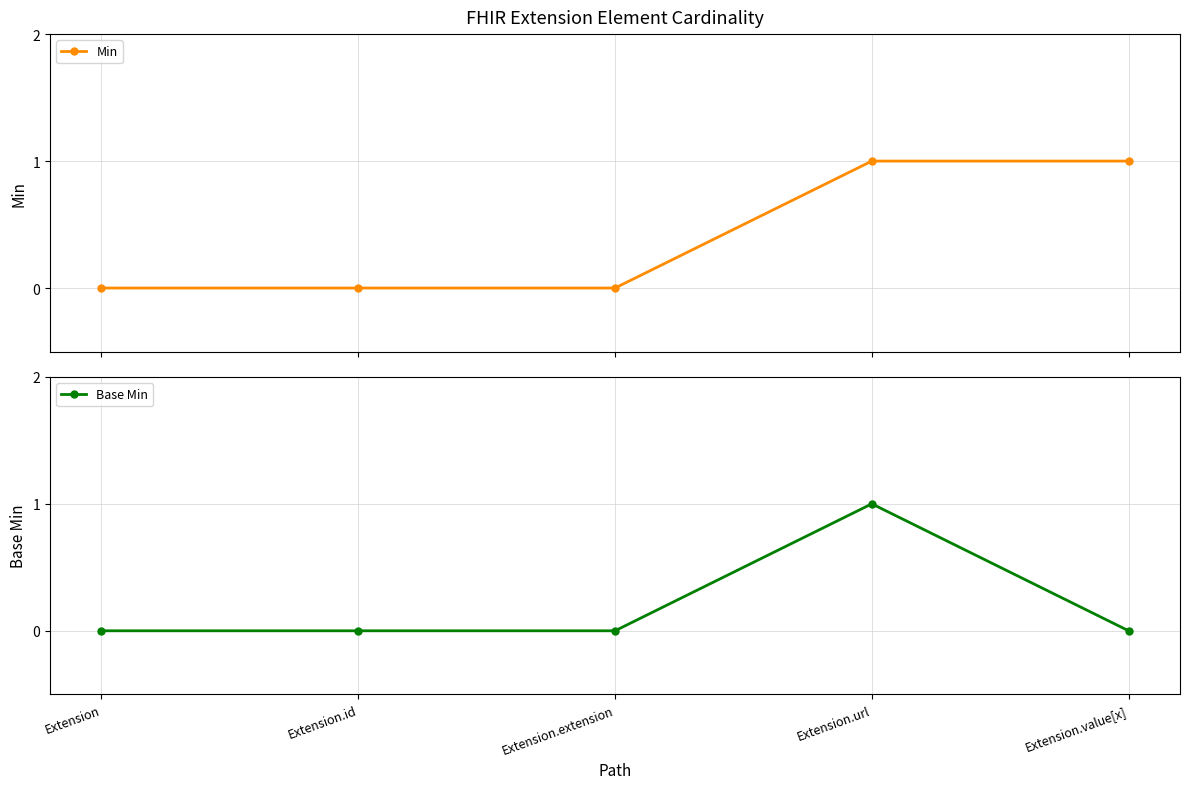

True or false: Base Min and Min cross at least once.

False